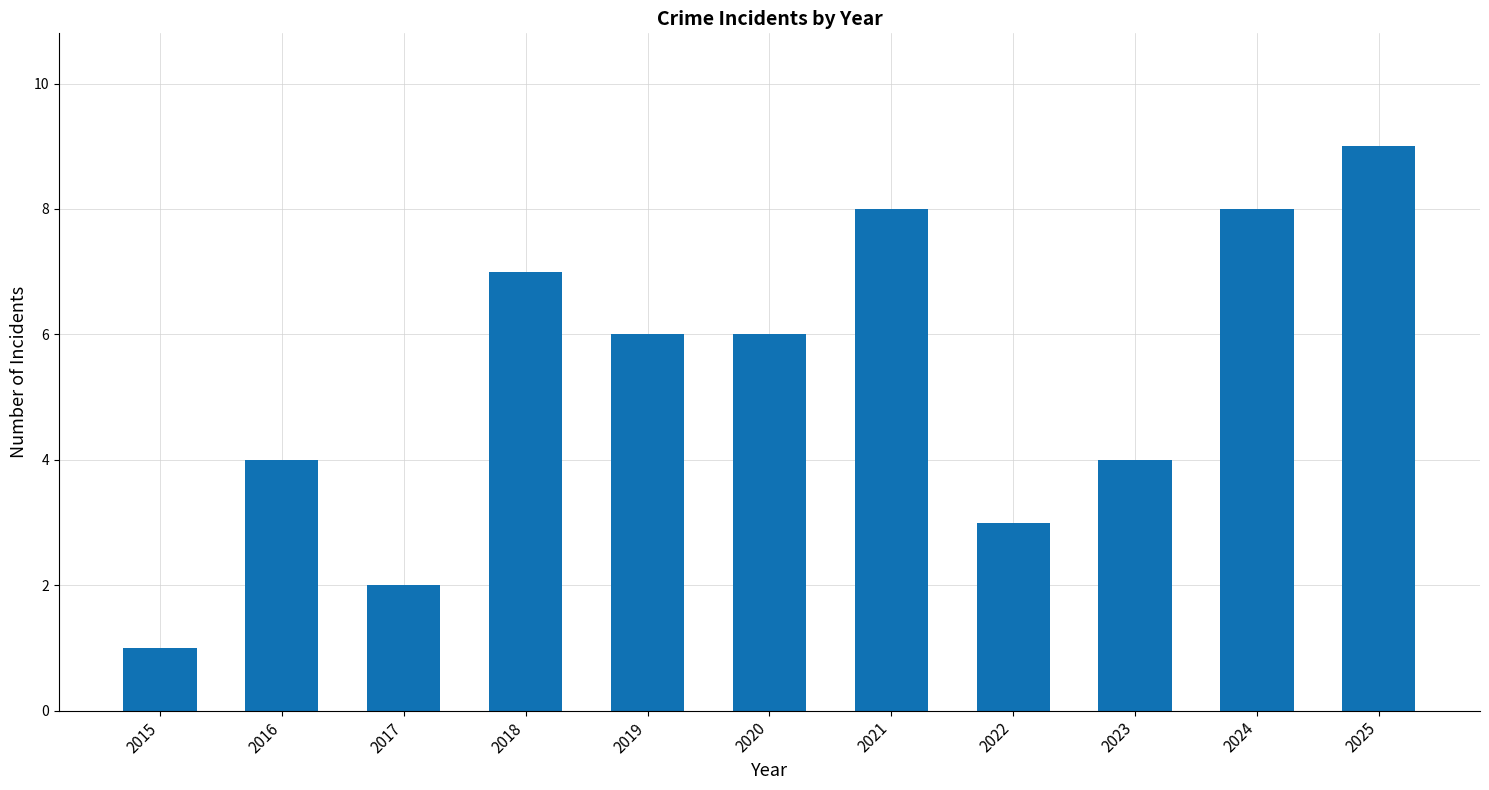

How many values are below 6?

5